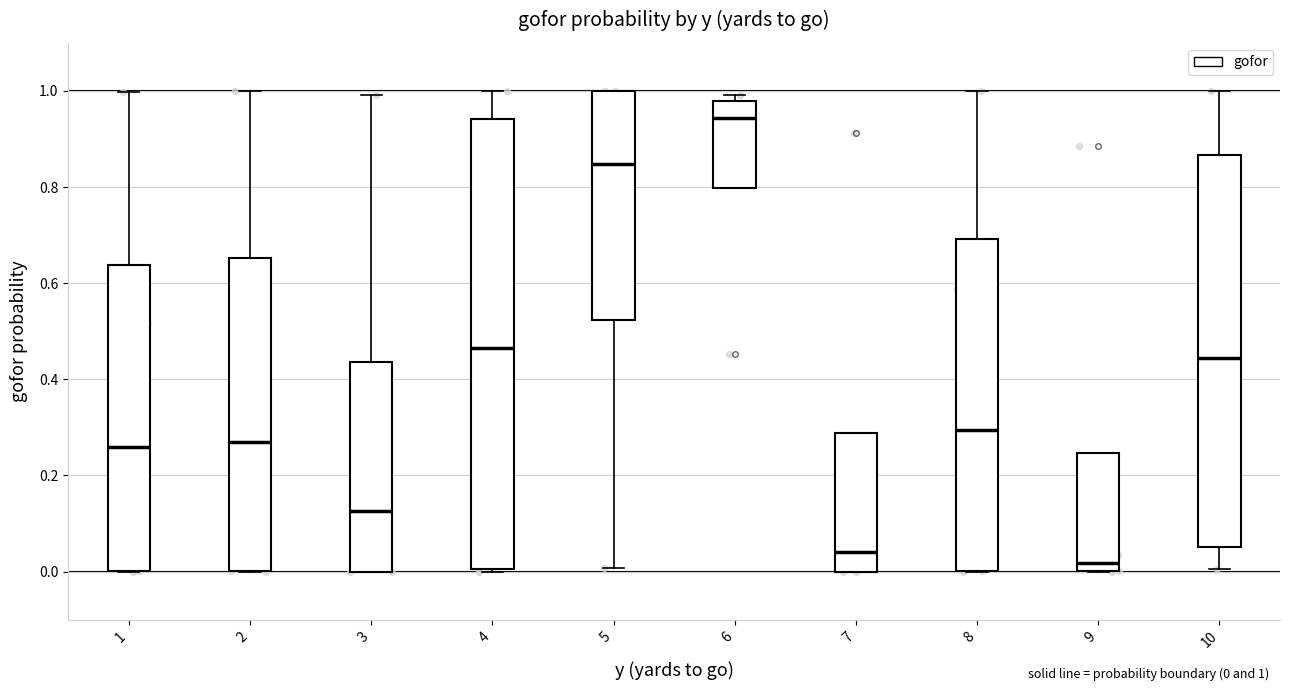

Reading left to right, transcribe this box plot: for each box, give where its median line is, the range the box spans, and where its two whiskers end, as read against the y-axis. The values are not printed on the chart, so give them approximately, as read against the axis.

1: median 0.26, box 0.00 to 0.64, whiskers 0.00 to 1.00
2: median 0.26, box 0.00 to 0.66, whiskers 0.00 to 1.00
3: median 0.12, box 0.00 to 0.44, whiskers 0.00 to 1.00
4: median 0.46, box 0.00 to 0.94, whiskers 0.00 to 1.00
5: median 0.84, box 0.52 to 1.00, whiskers 0.00 to 1.00
6: median 0.94, box 0.80 to 0.98, whiskers 0.80 to 1.00
7: median 0.04, box 0.00 to 0.28, whiskers 0.00 to 0.28
8: median 0.30, box 0.00 to 0.70, whiskers 0.00 to 1.00
9: median 0.02, box 0.00 to 0.24, whiskers 0.00 to 0.24
10: median 0.44, box 0.06 to 0.86, whiskers 0.00 to 1.00